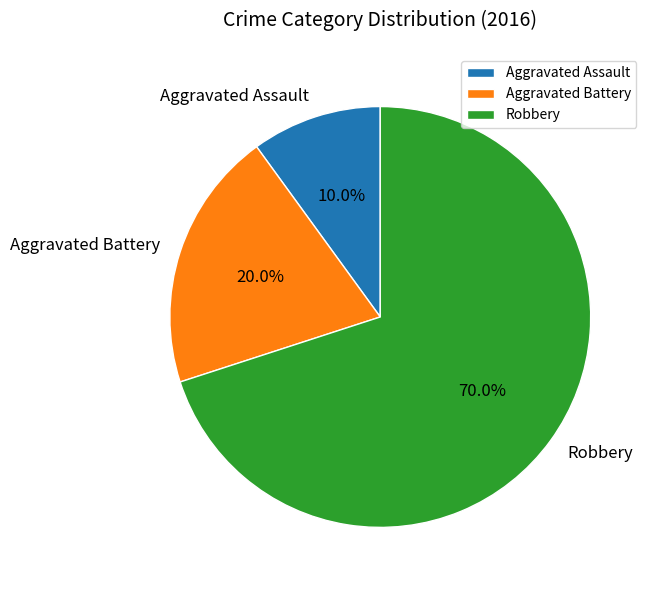

Is there any slice that represents more than half of the pie?

Yes